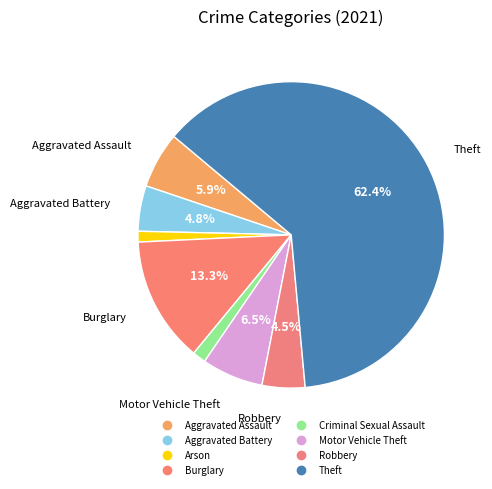

To the nearest percent, what is the difference between the largest and smallest slice percentages?

61%